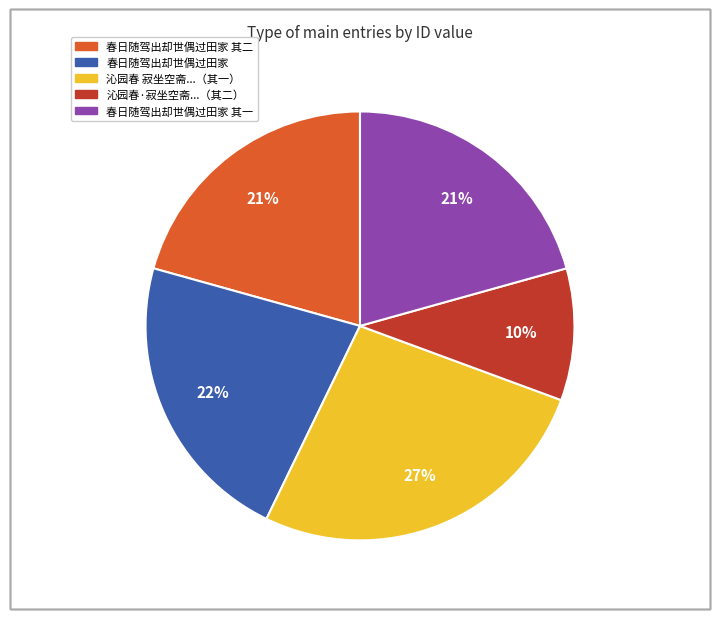

To the nearest percent, what is the difference between the largest and smallest slice percentages?

17%